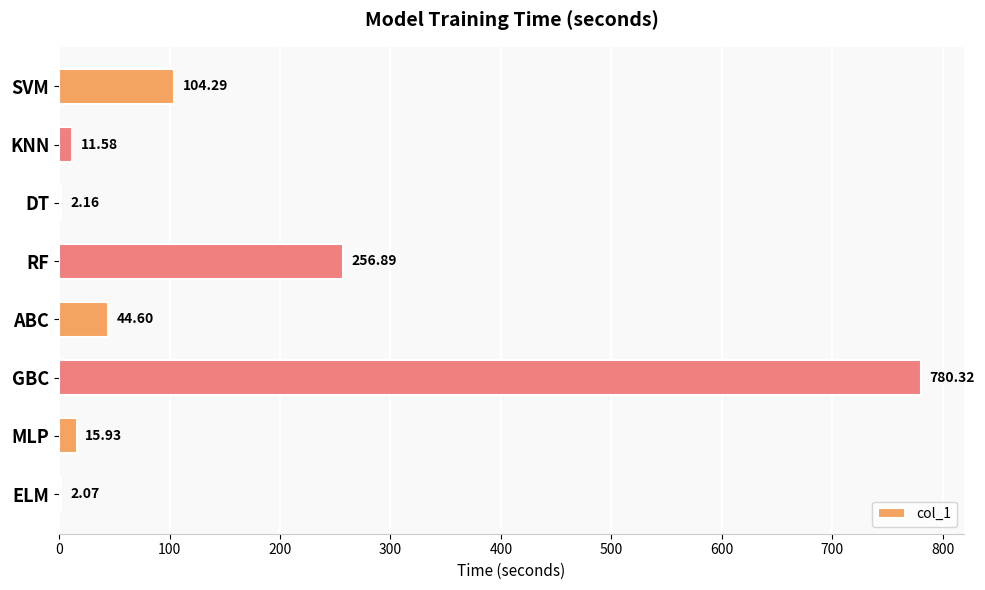

At which category does the chart reach its peak across all series?

GBC